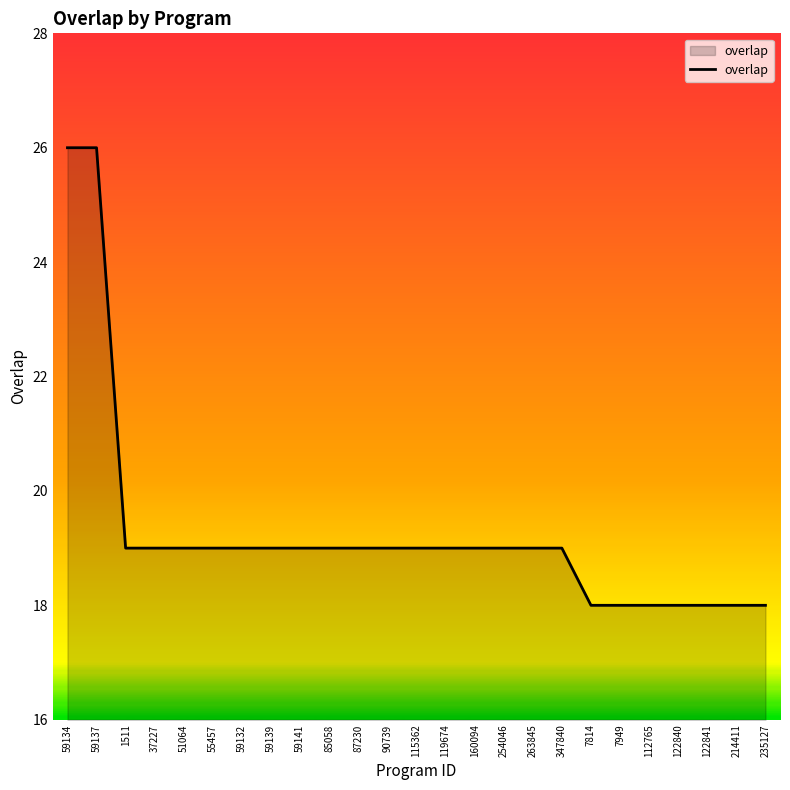

What is the greatest value displayed?

26